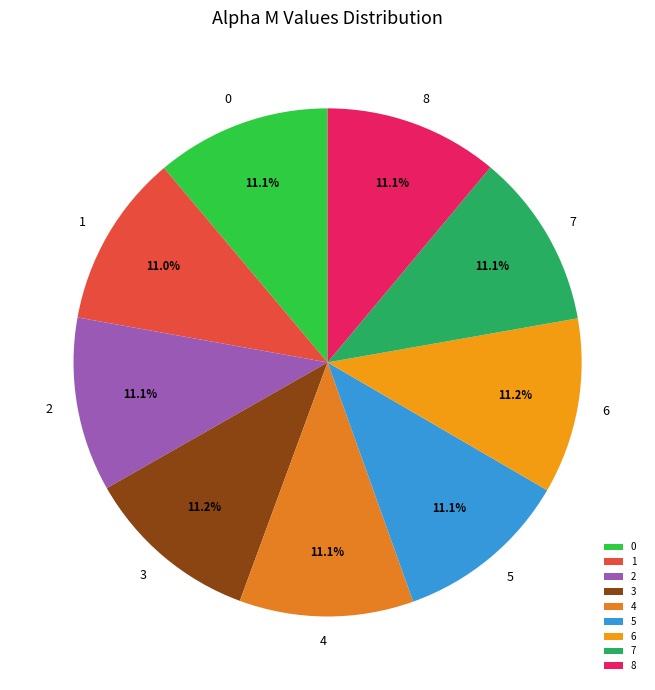

Is it true that 1 is 20% of the pie?

False